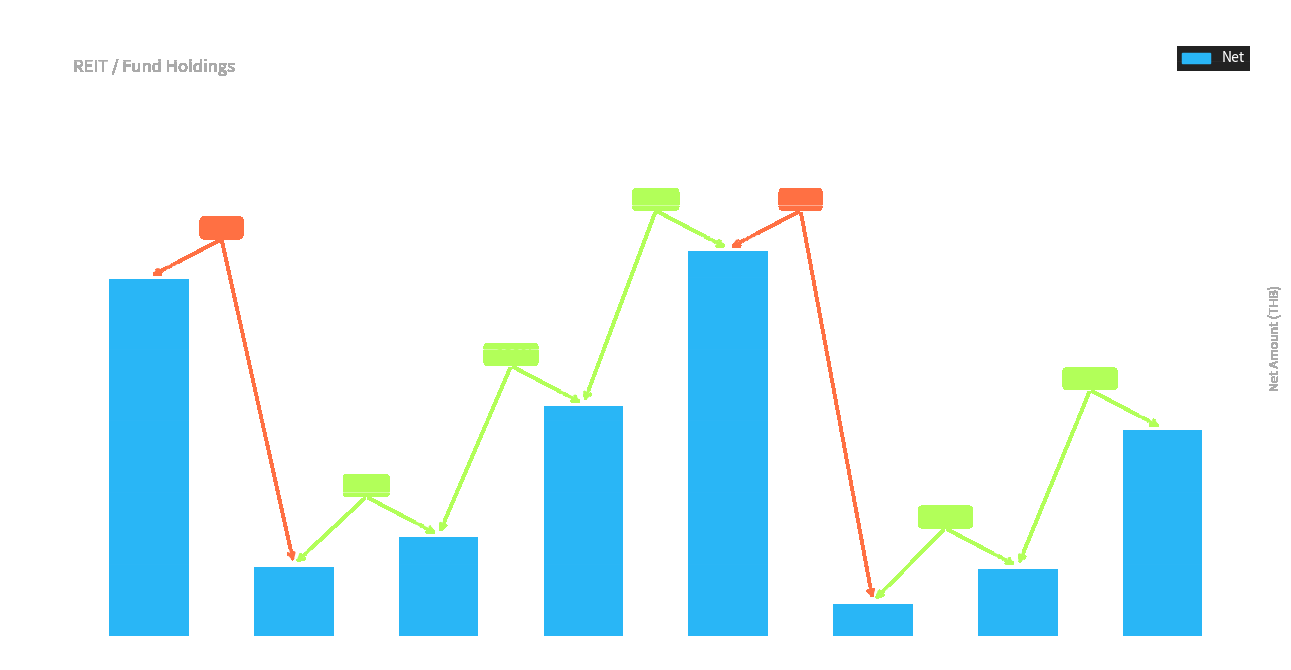

Reading left to right, what are all the values shown in this chart?

12399.8	2418.8	3447.0	7999.2	13392.0	1134.0	2352.0	7155.0